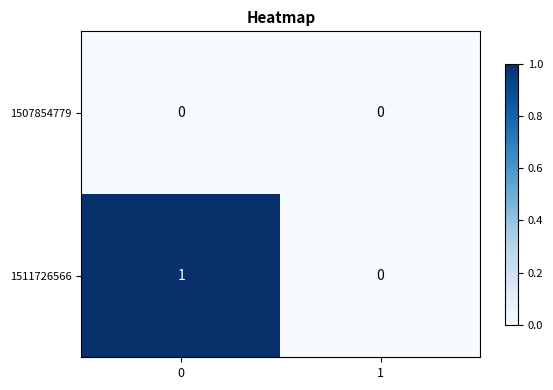

Is the value of 1511726566 at 0 greater than the value of 1507854779 at 1?

Yes